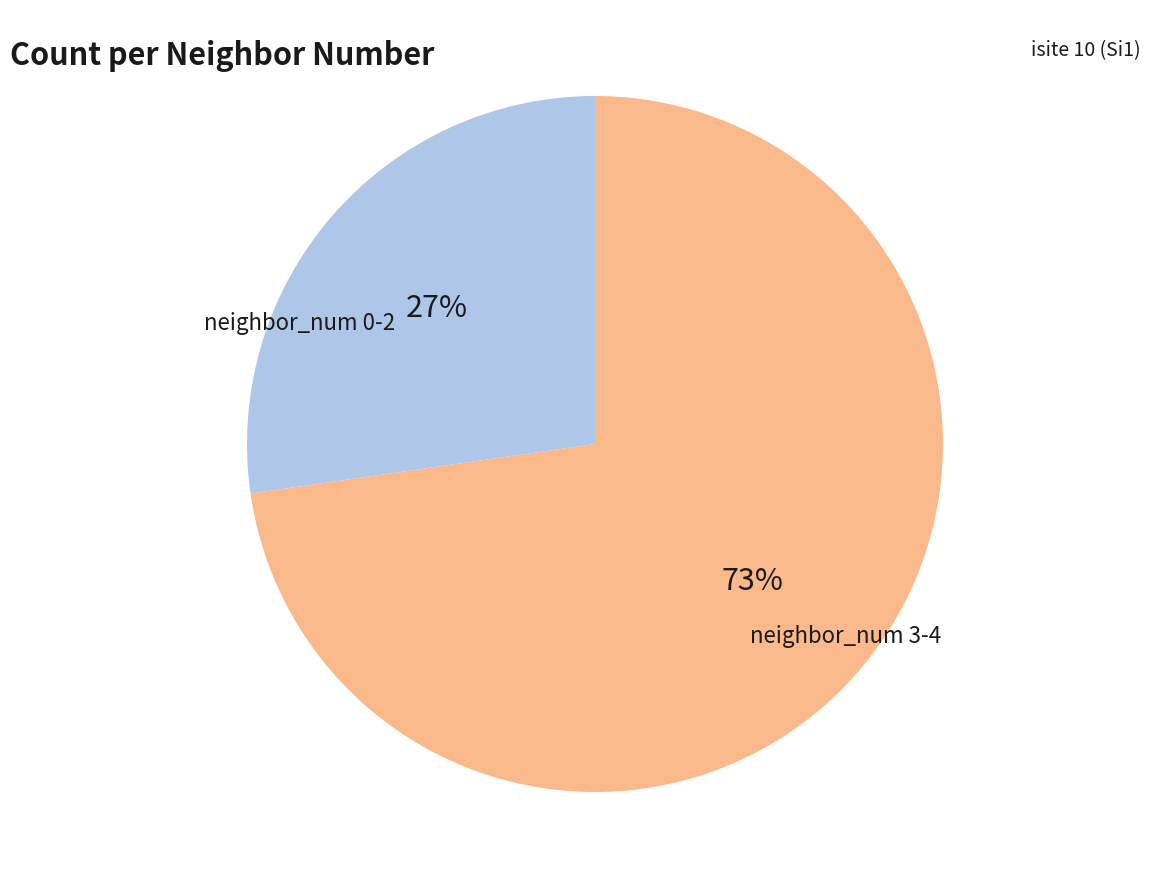

How many slices are in this pie chart?

2